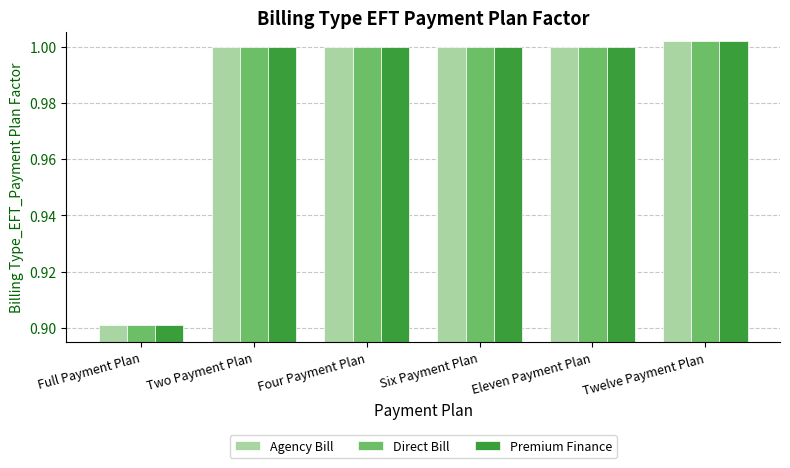

At how many categories does at least one series exceed 0?

6